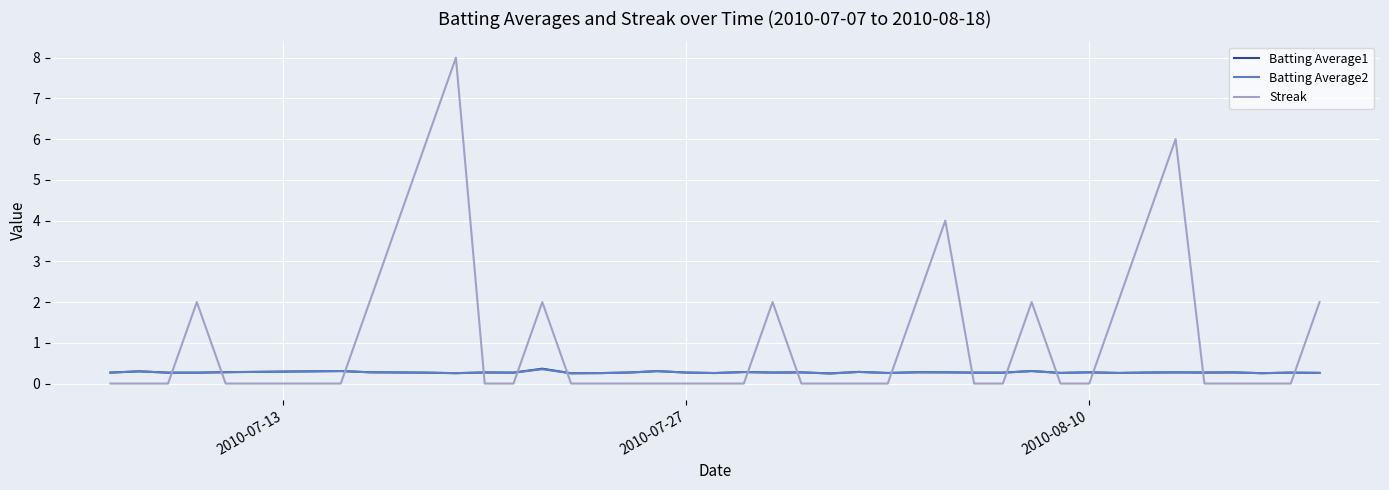

How many lines are shown in the chart?

3